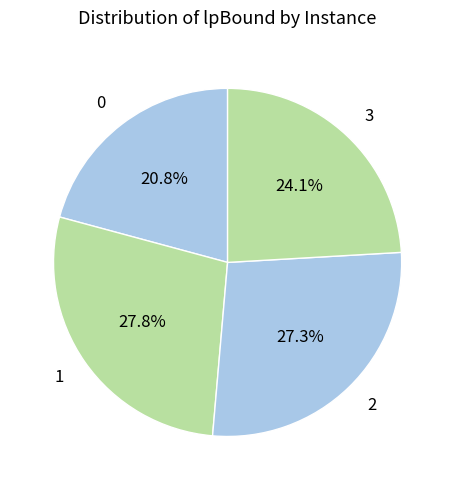

True or false: 1 accounts for 28% of the total.

True